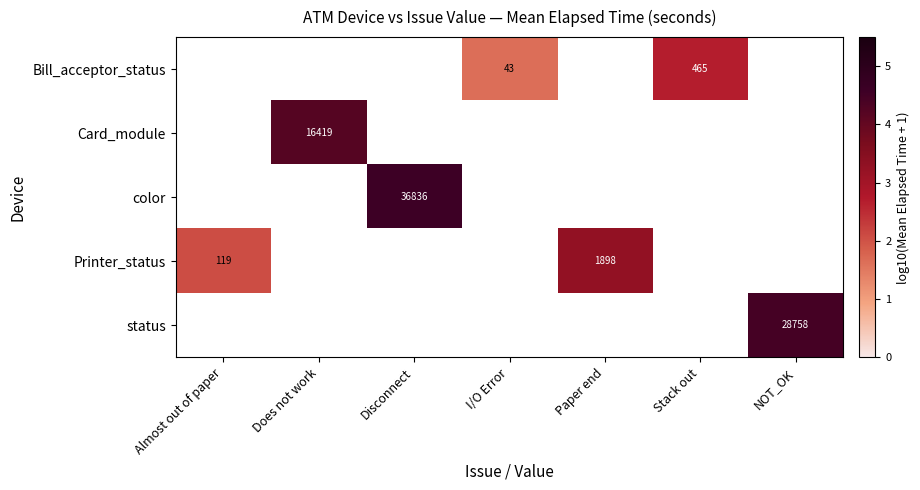

How many positive values does the status series have?

1